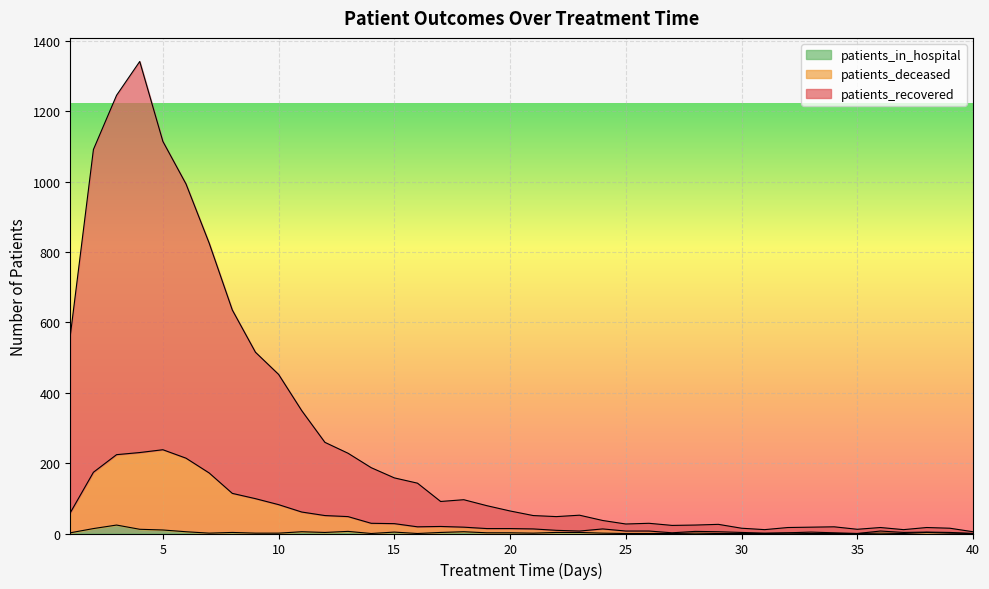

Where is the first local minimum for patients_in_hospital?

7